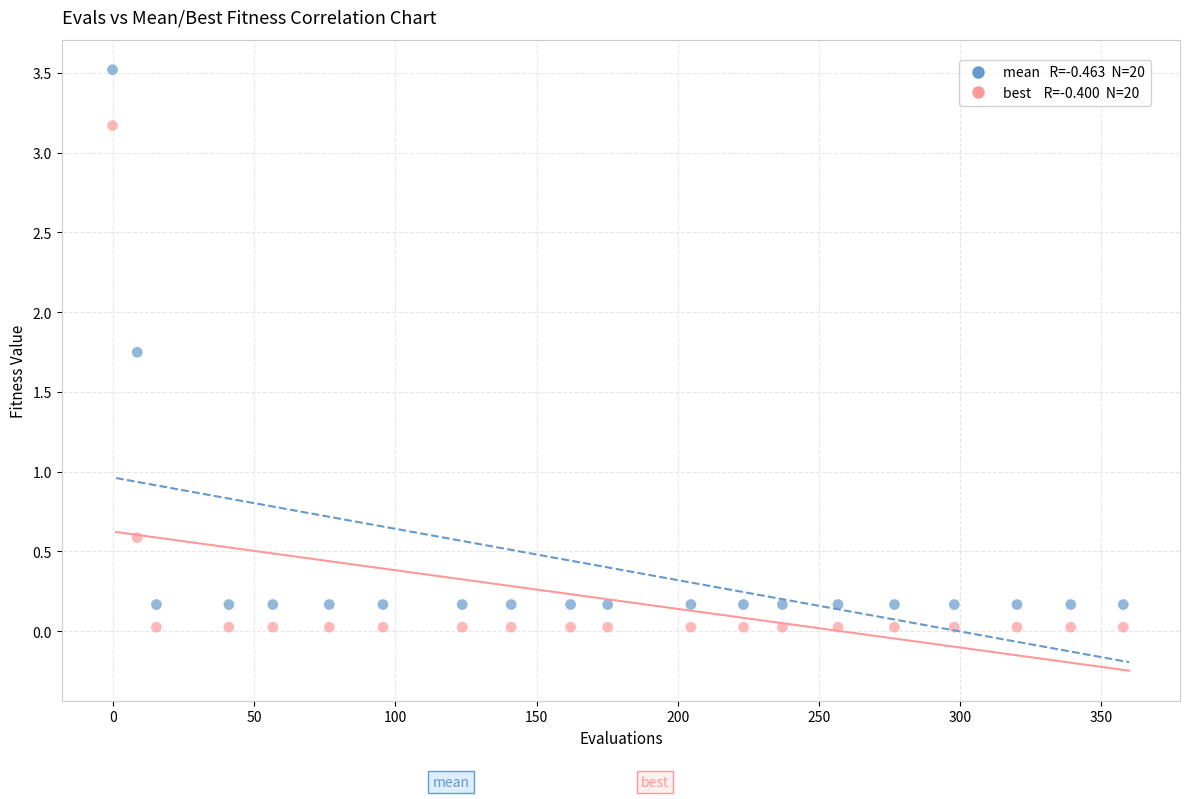

Across all series, what Y value is closest to 1?

0.6